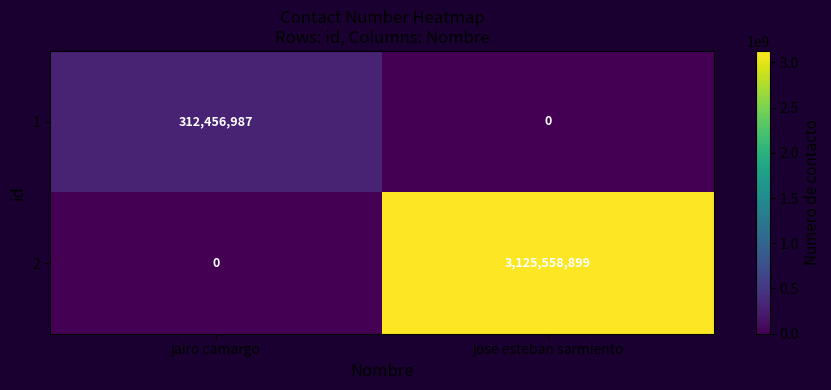

What is the sum of the 1 values at jose esteban sarmiento and jairo camargo?

312456987